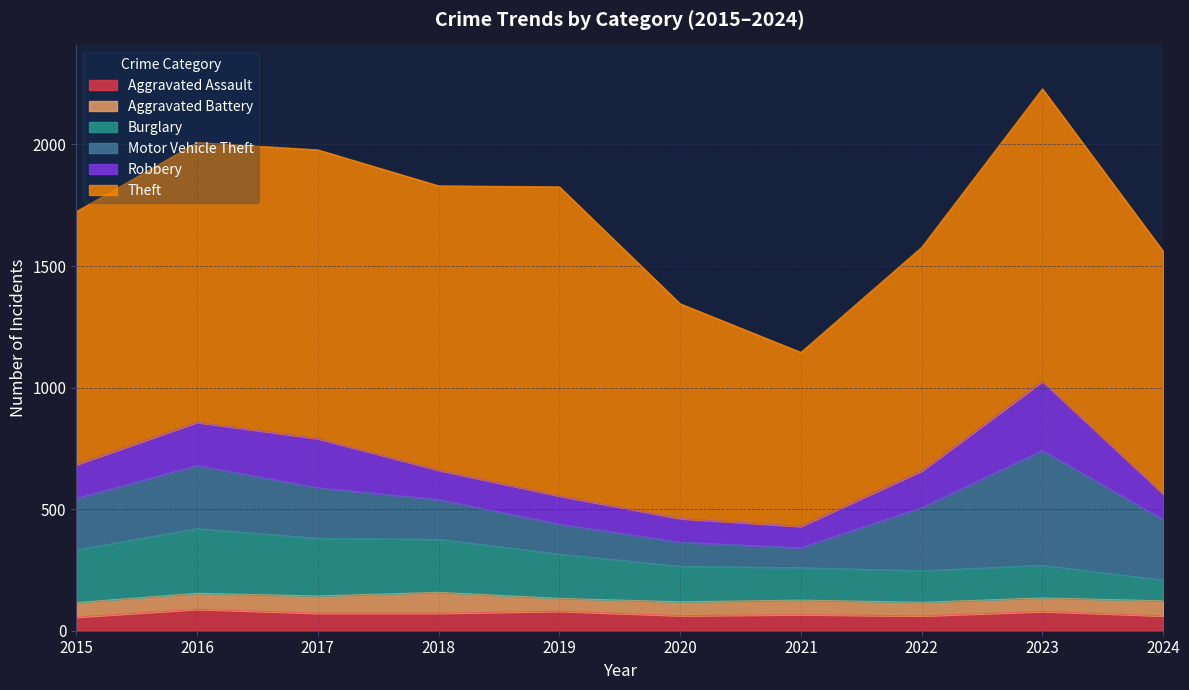

In Aggravated Battery, how many points are higher than both neighbors (excluding endpoints)?

2